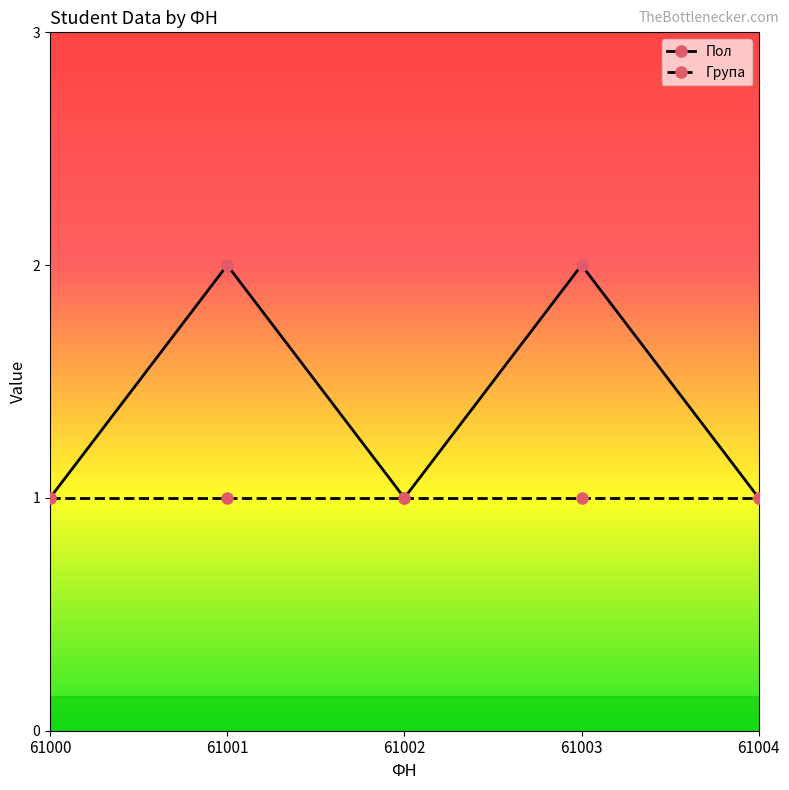

Read the Група value at 61001.

1